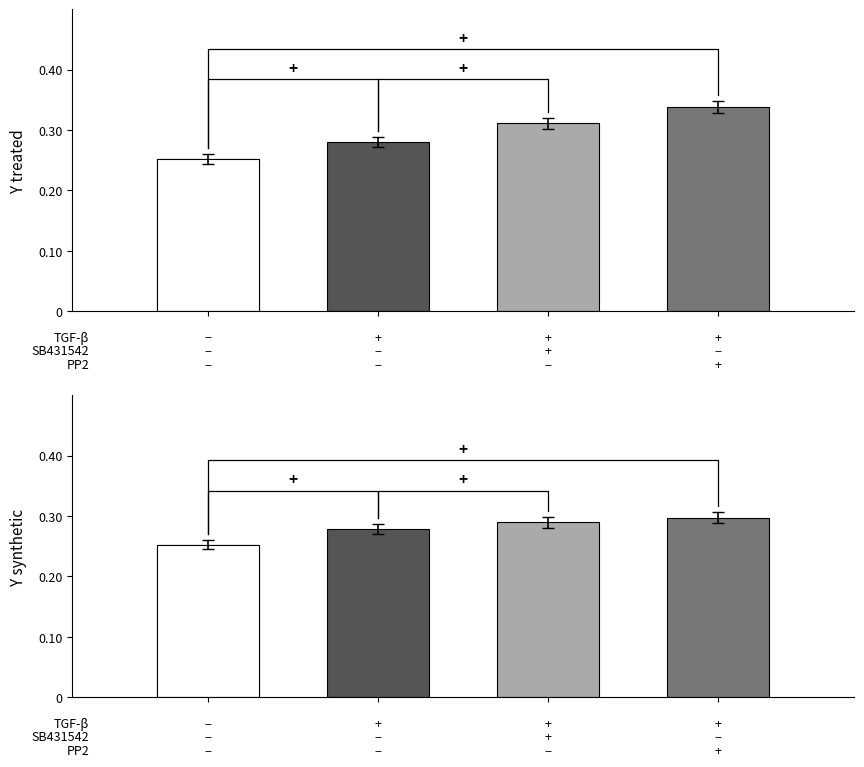

What is the difference between the maximum and minimum values in the Y treated series?

0.1